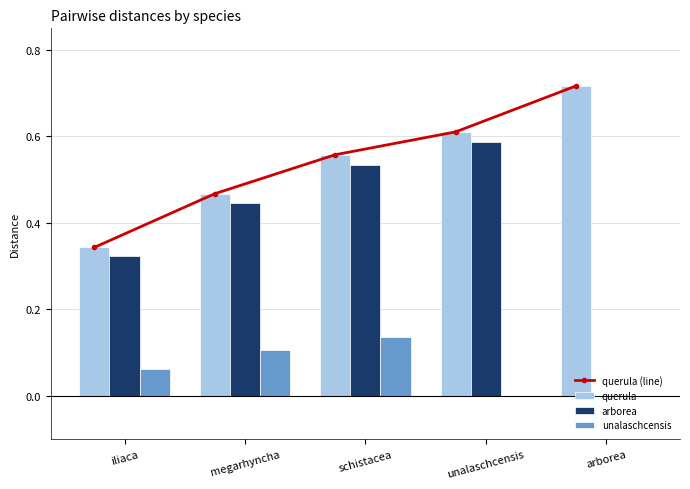

True or false: arborea has a value of 0.2 at schistacea.

False